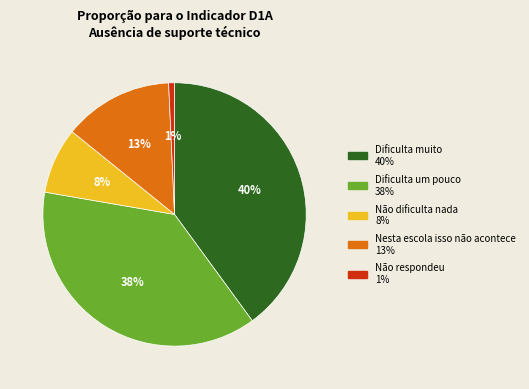

Which category has the smallest portion of the pie?

Não respondeu